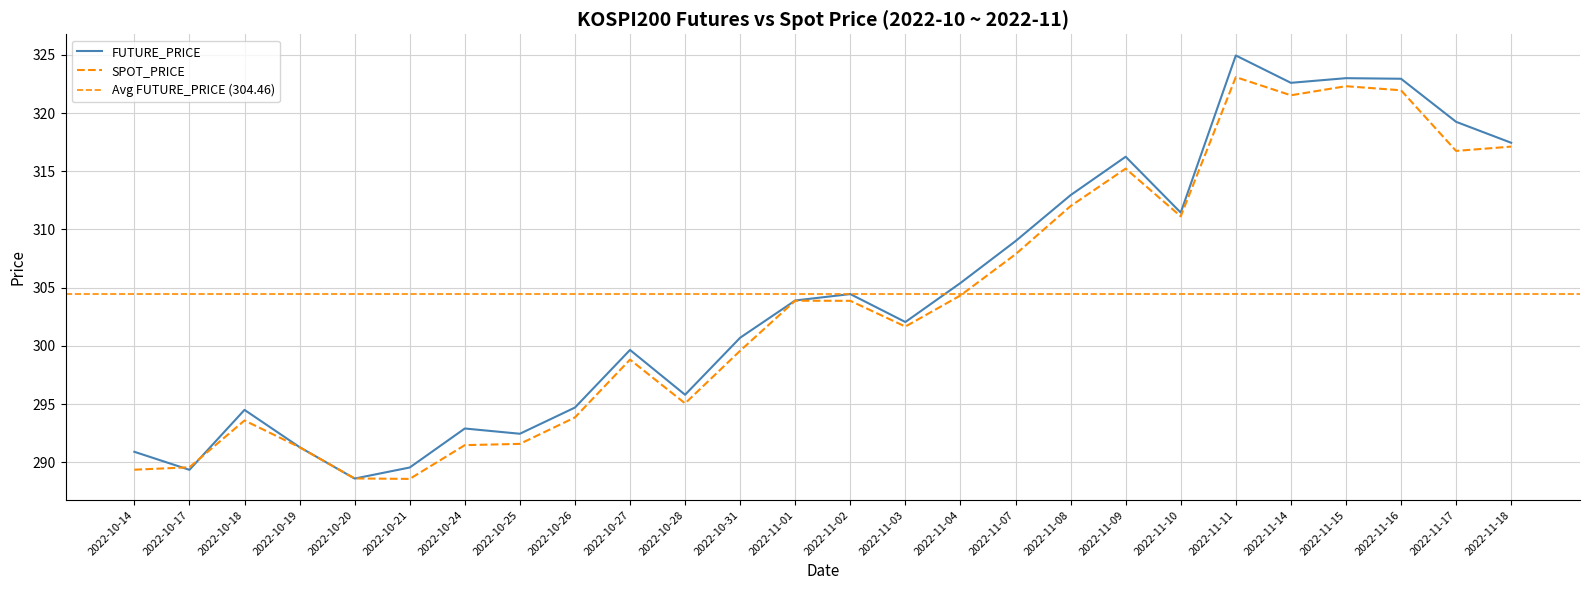

List the series in order of their overall mean, highest first.

FUTURE_PRICE, SPOT_PRICE